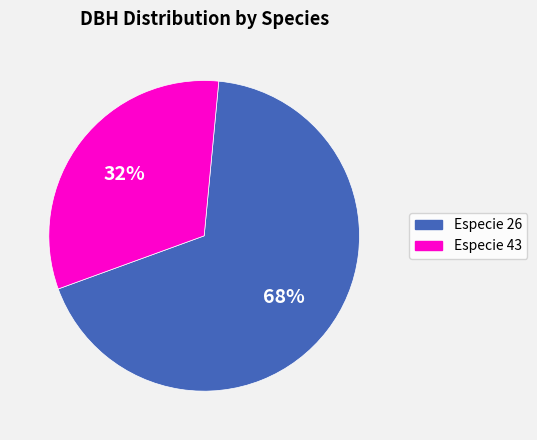

How many slices are in this pie chart?

2